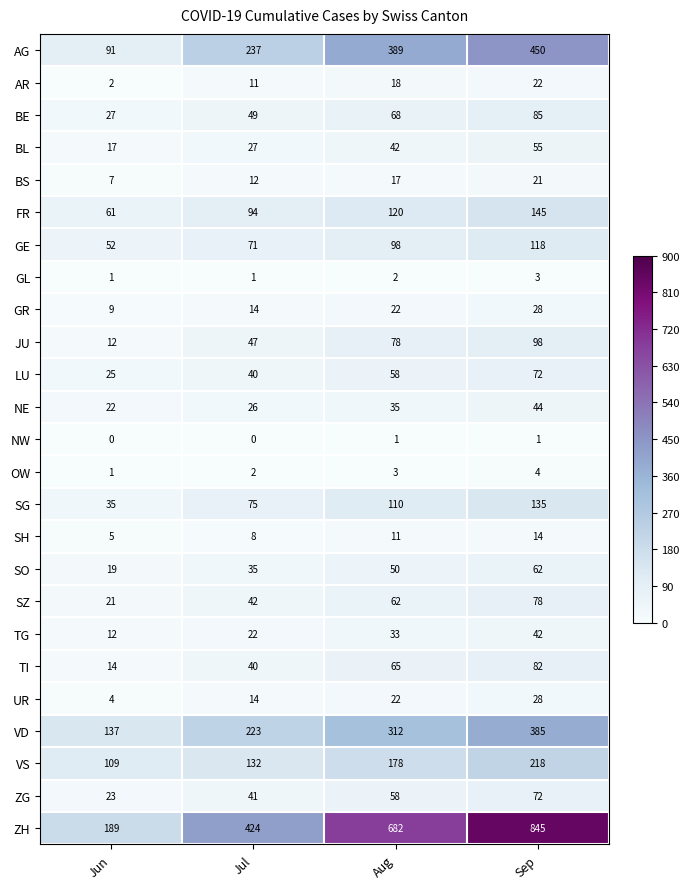

At which category does the chart reach its peak across all series?

Sep